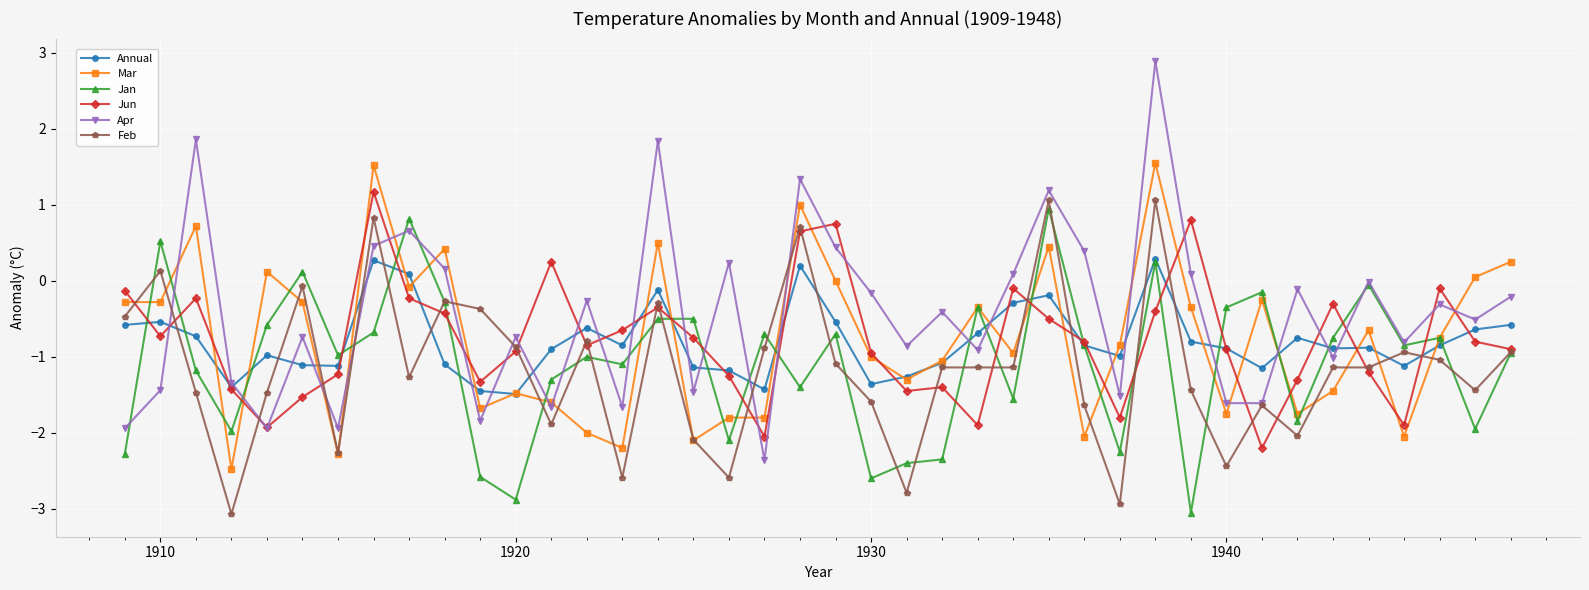

What is the highest value of the Feb series?

1.1